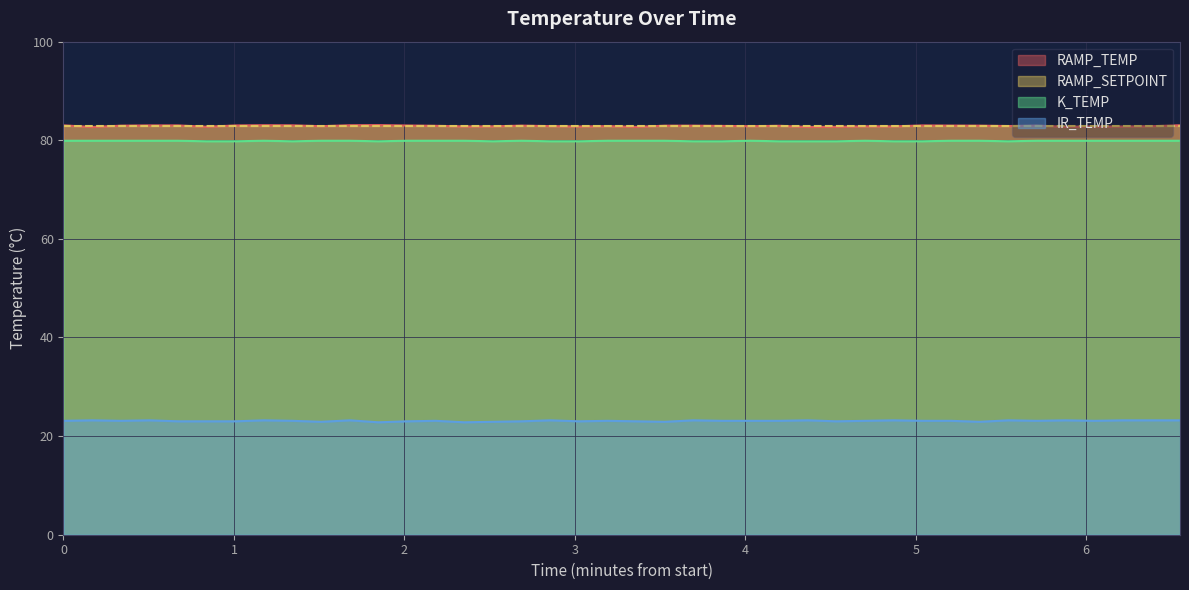

True or false: IR_TEMP and RAMP_TEMP intersect in this chart.

False